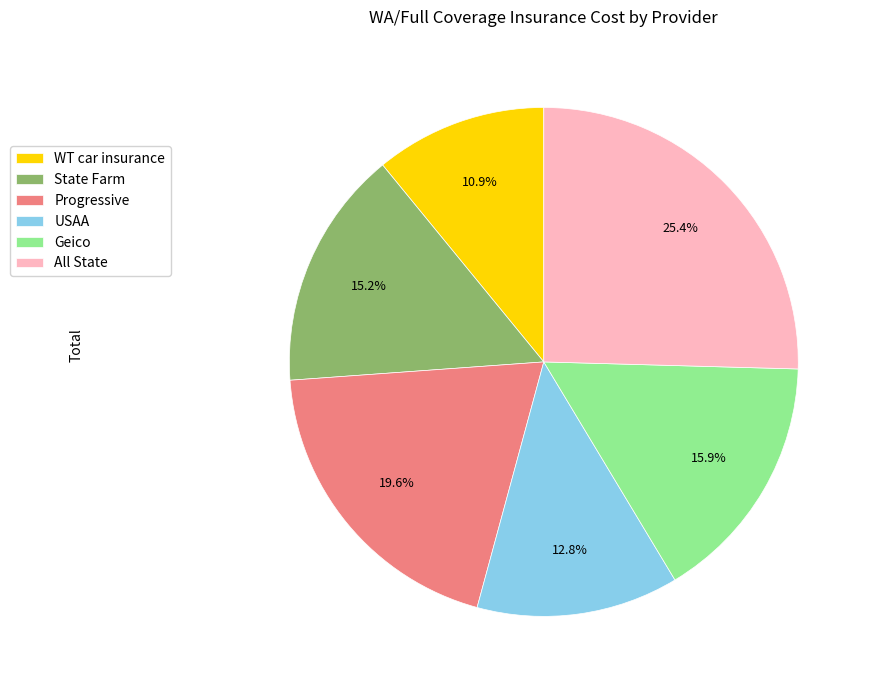

Does USAA represent more than half of the total?

No